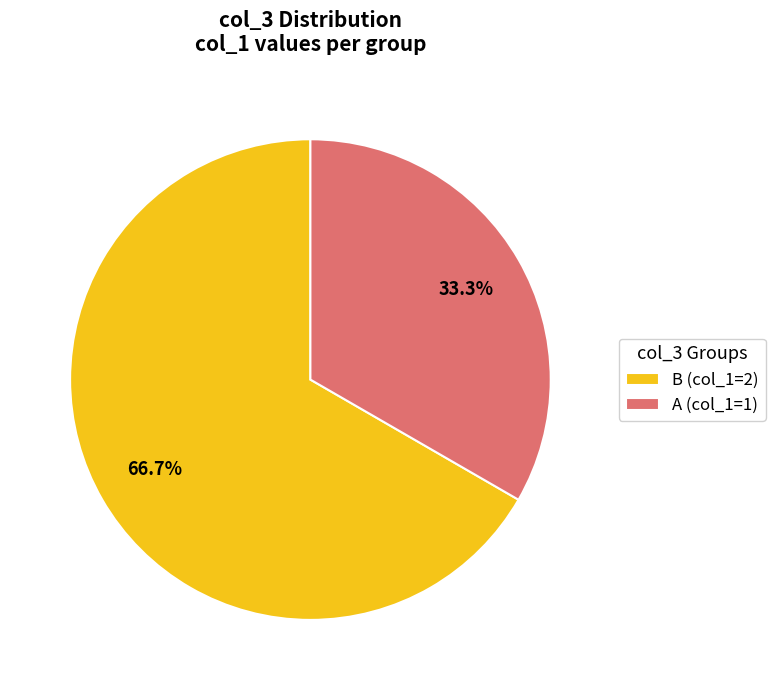

To the nearest percent, what portion does A represent?

33%